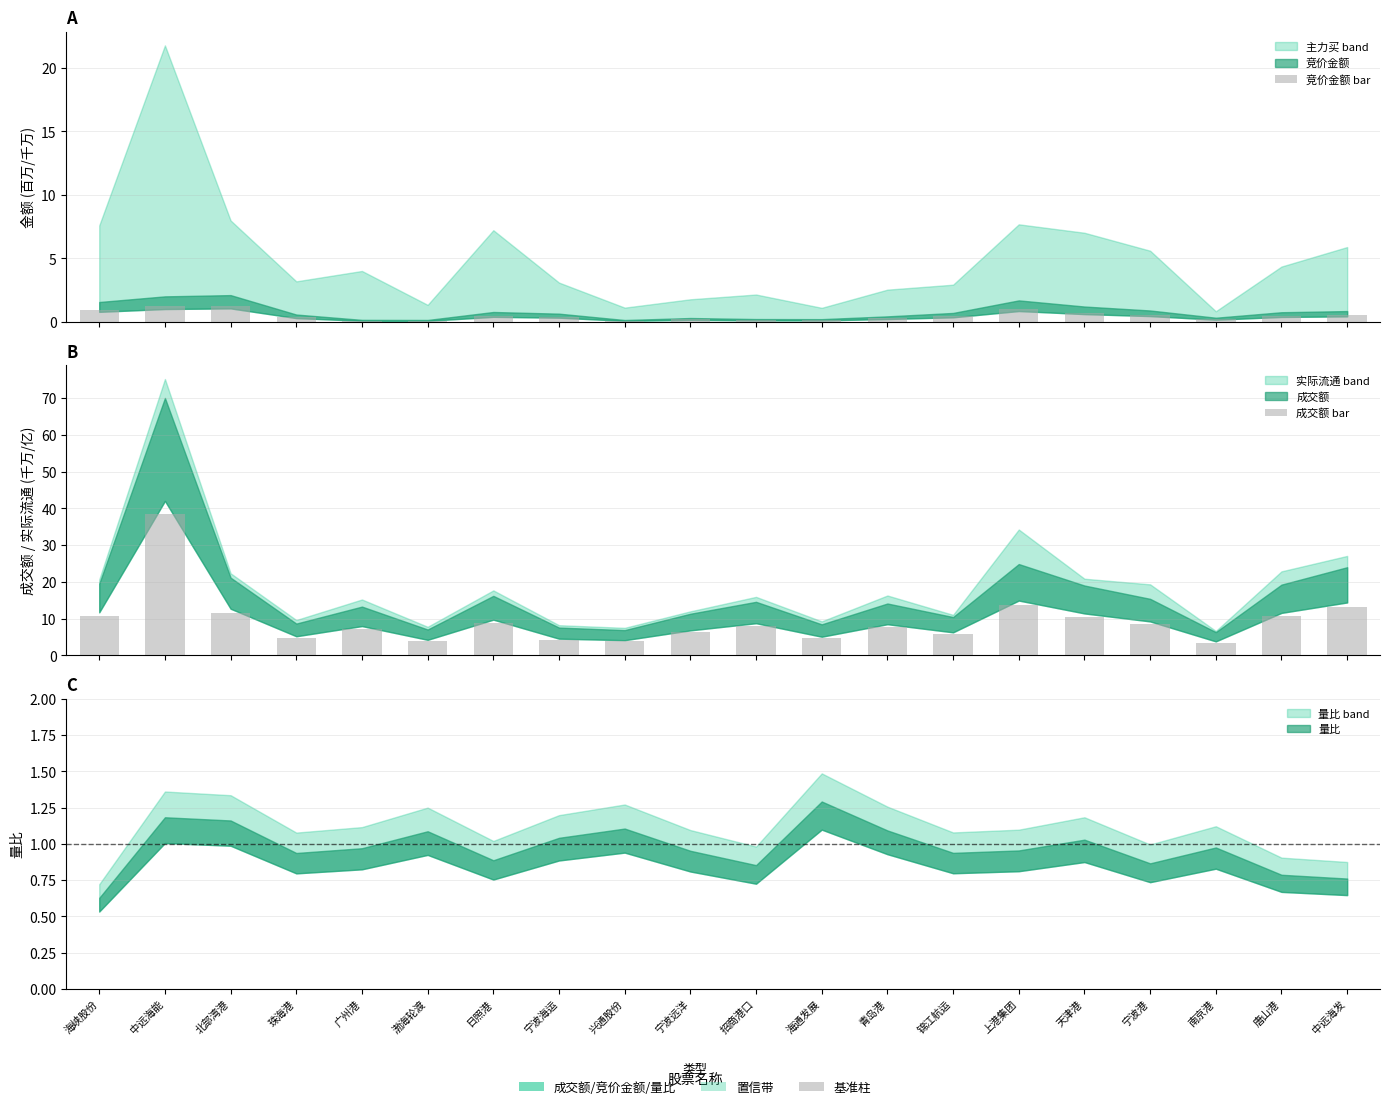

At how many categories does at least one series exceed 3?

20